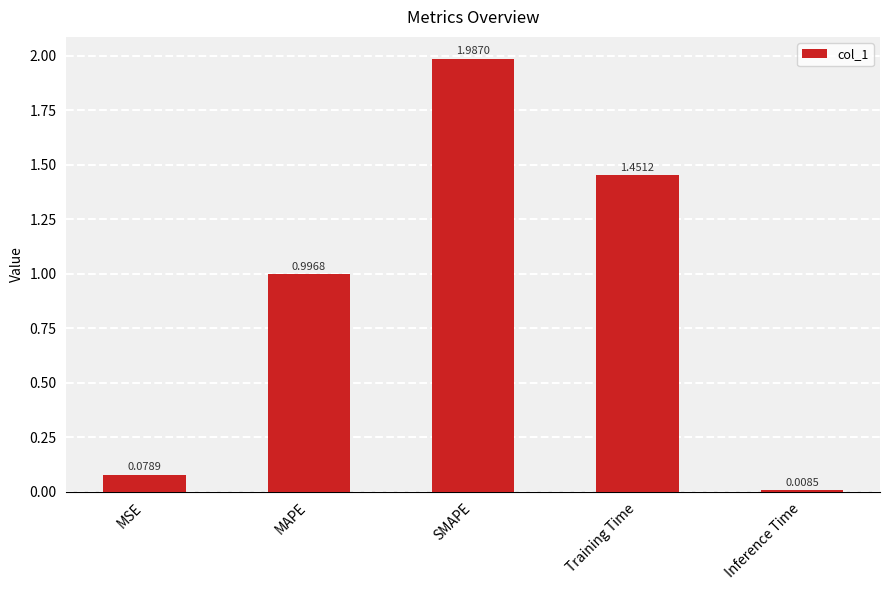

At which category does the chart reach its peak across all series?

SMAPE